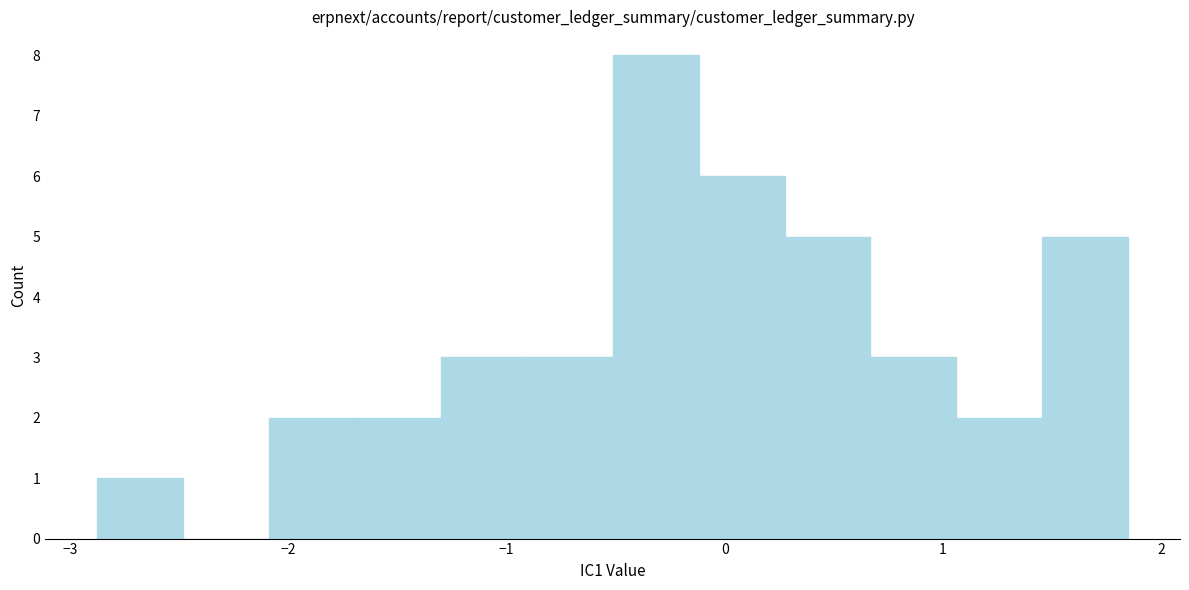

Read against the x-axis, roughly where is the centre of the tallest bar?

-0.3